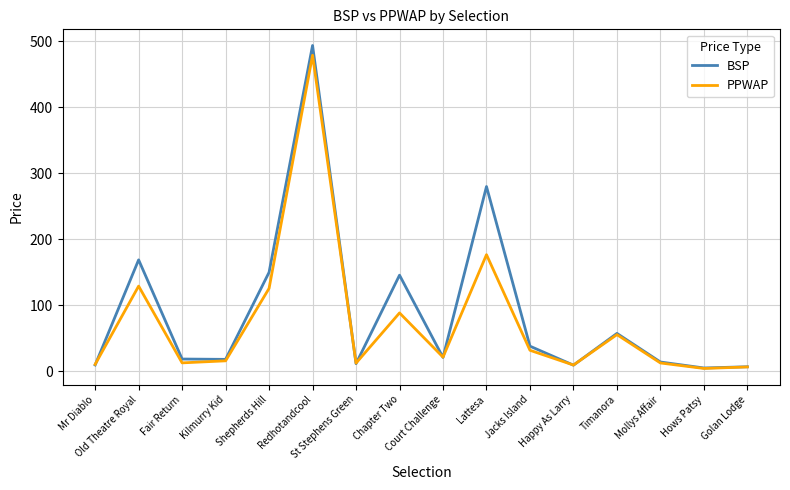

Which series has the largest range (max minus min)?

BSP